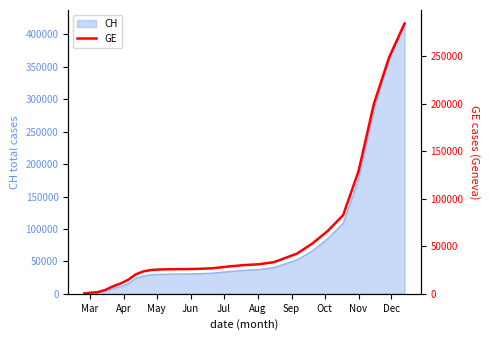

What is the greatest value displayed?

284753